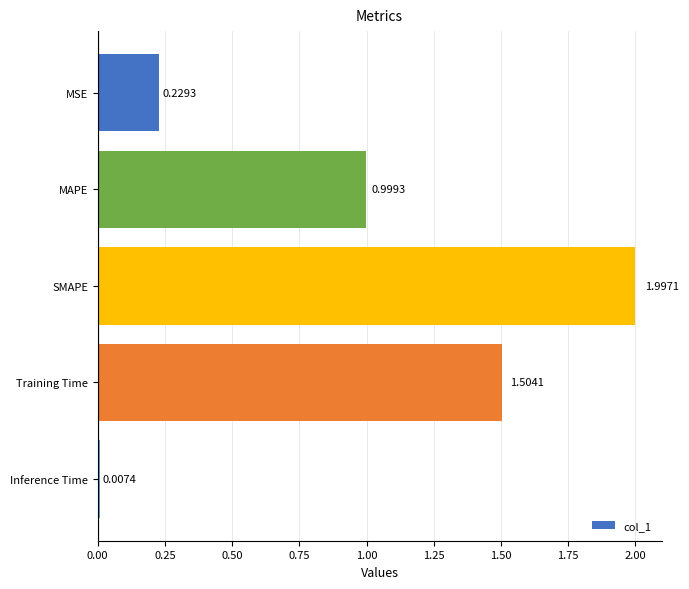

What is the difference between the second highest and minimum values?

1.5